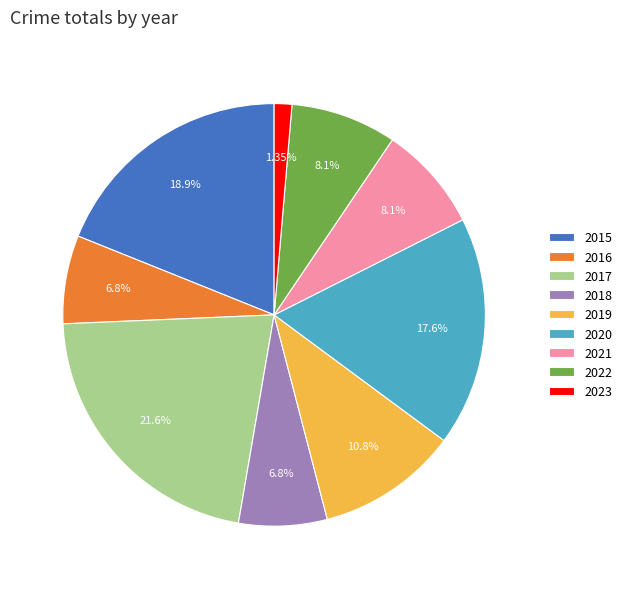

Is 2020 the majority of the pie?

No